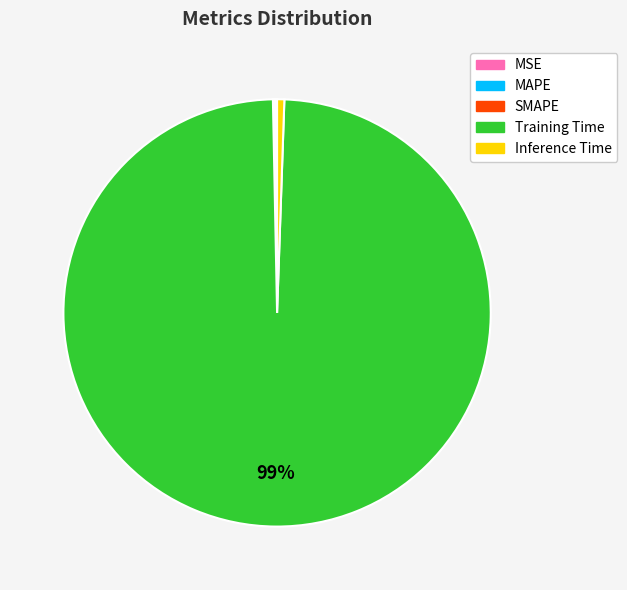

What is the largest slice in the pie chart?

Training Time